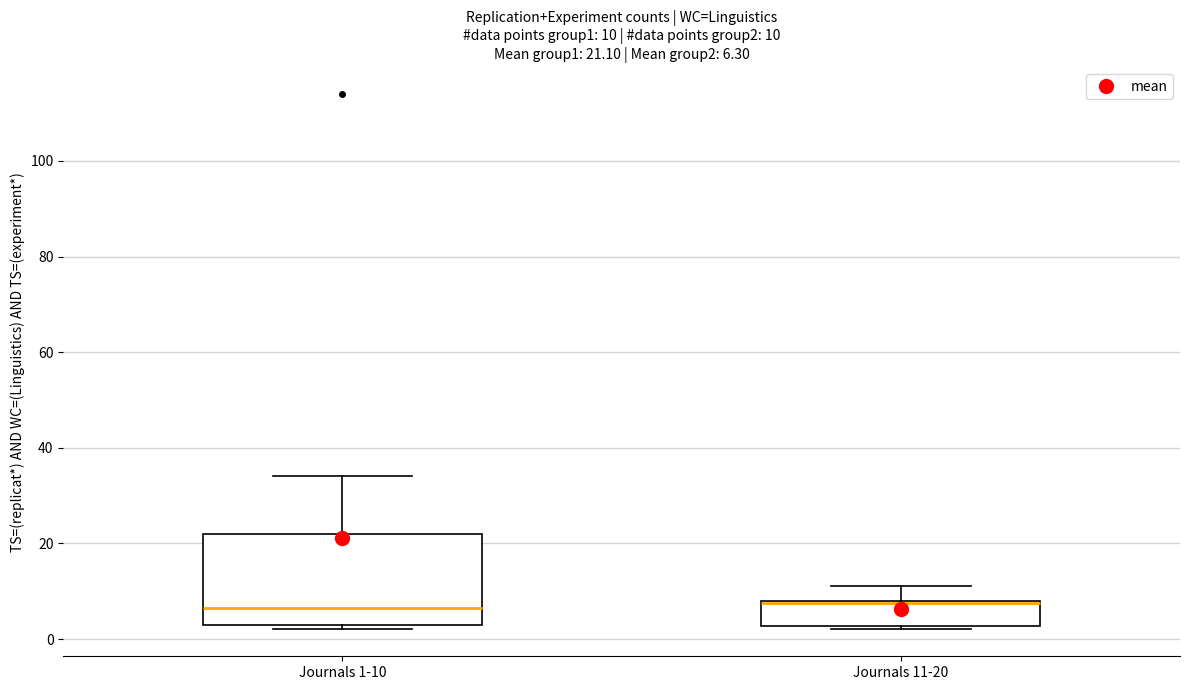

Comparing the boxes themselves (not the whiskers), which one is the tallest?

Journals 1-10